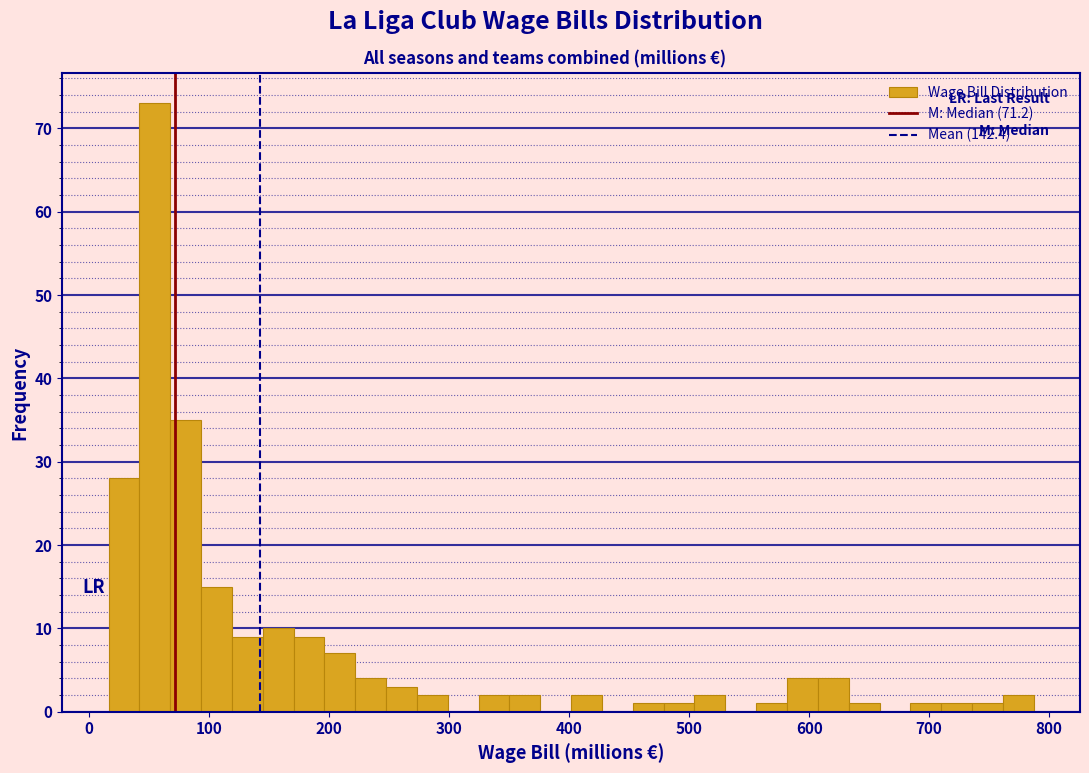

Read against the x-axis, roughly where is the centre of the tallest bar?

50